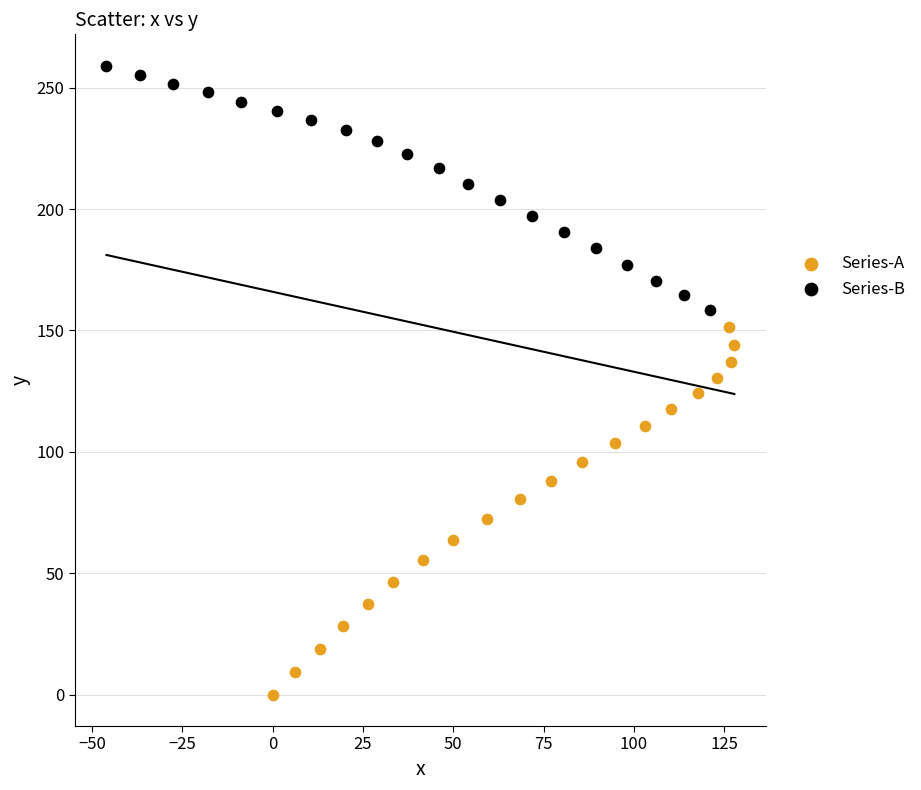

Which series has the largest Y range (max minus min)?

Series-A